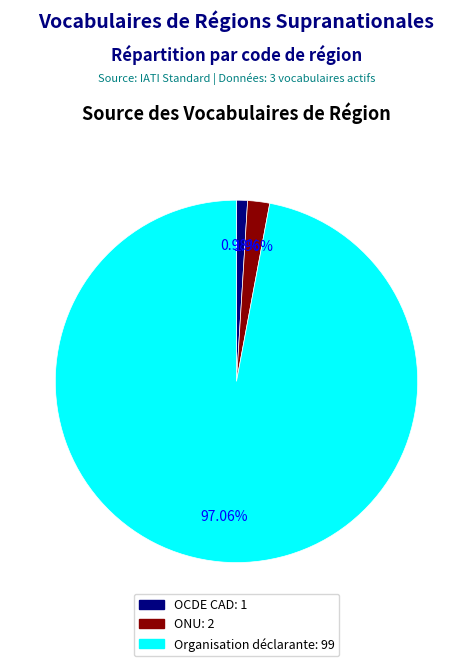

To the nearest percent, what portion does ONU represent?

2%